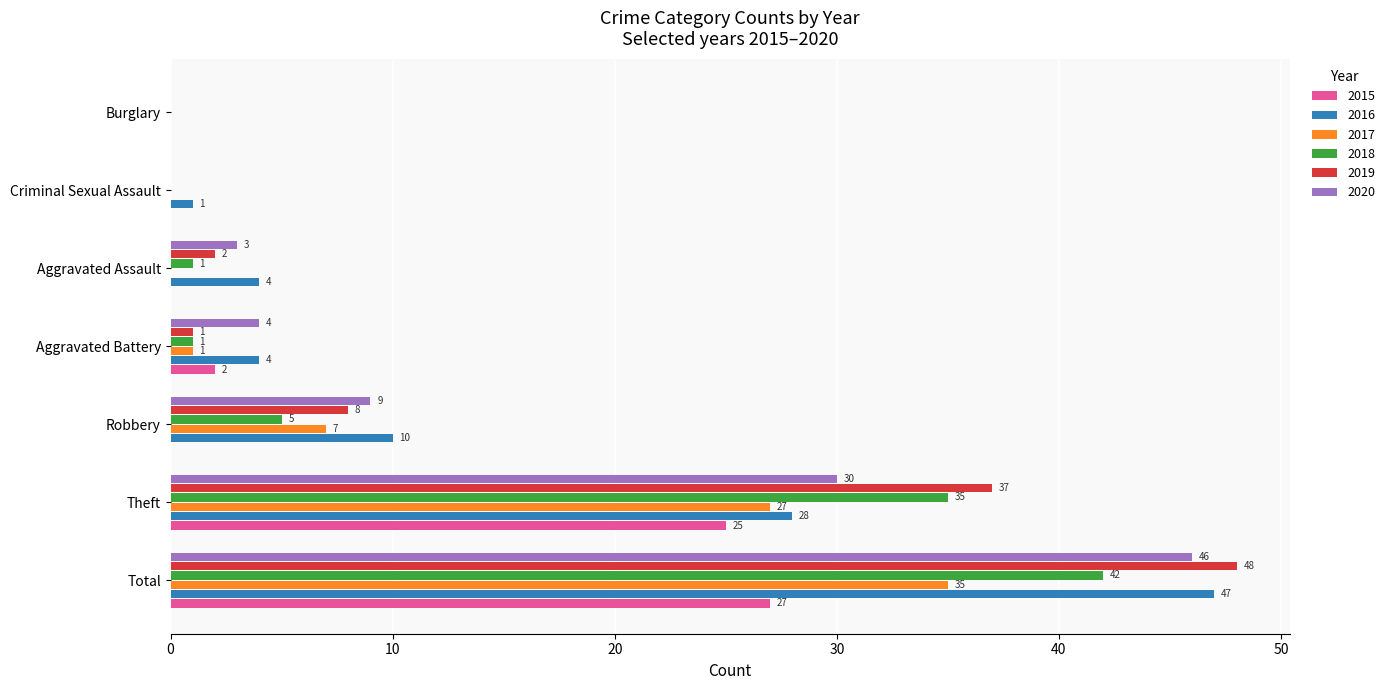

What is the maximum value shown in the chart?

48